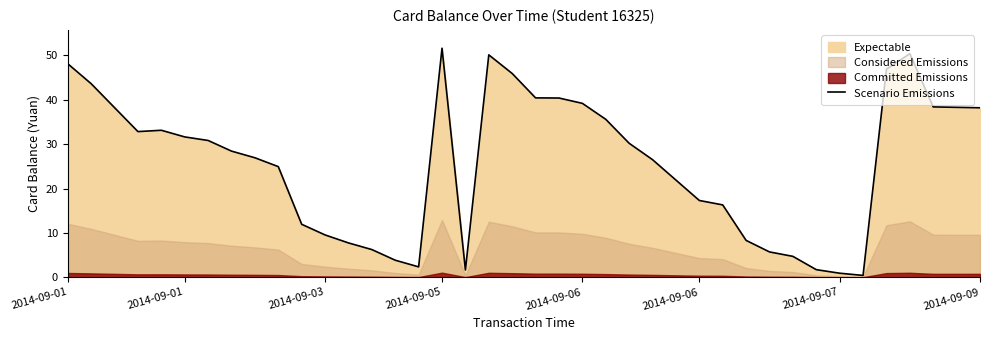

How many points are higher than both their immediate neighbors (excluding endpoints)?

4